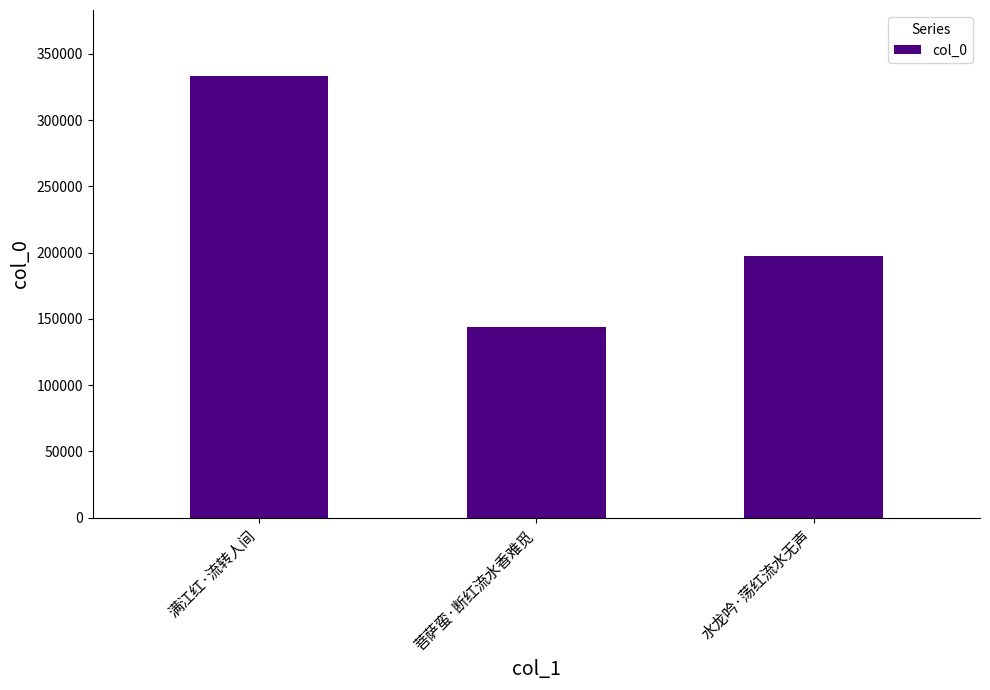

Does the chart contain stacked bars?

No